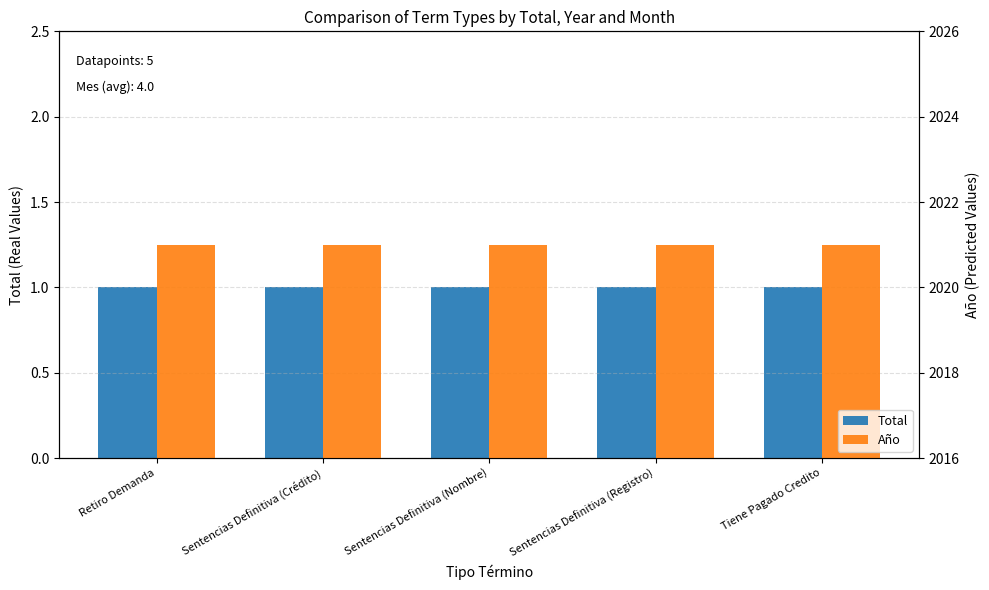

What is the total value across all series at Retiro Demanda?

2022